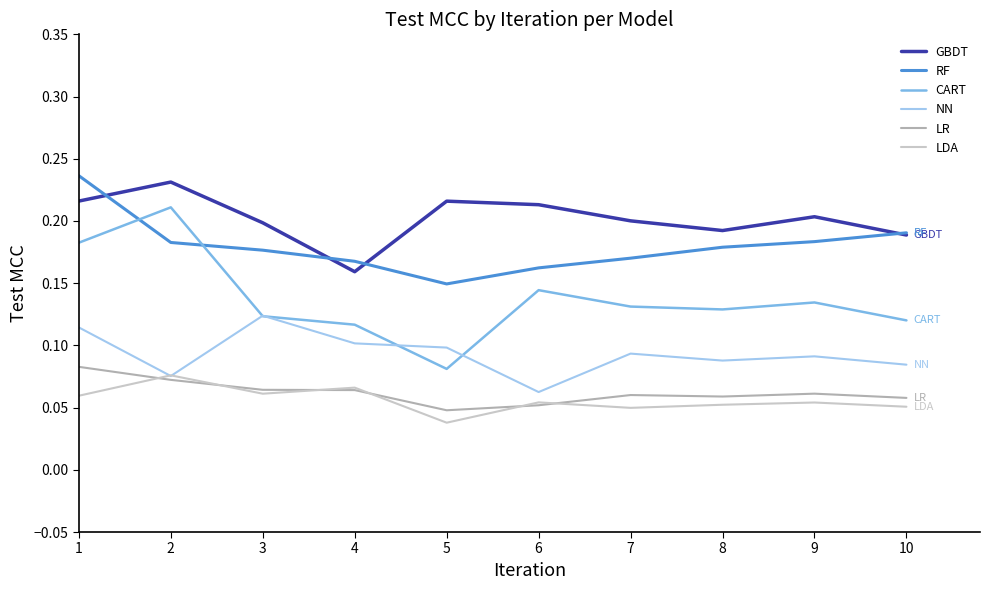

Where is LR nearest to the value 0?

5